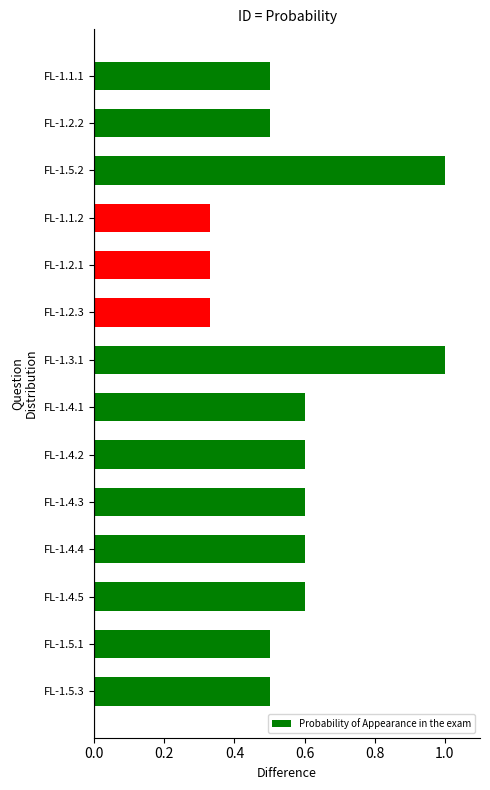

The value at FL-1.3.1 is 1.0. True or false?

True